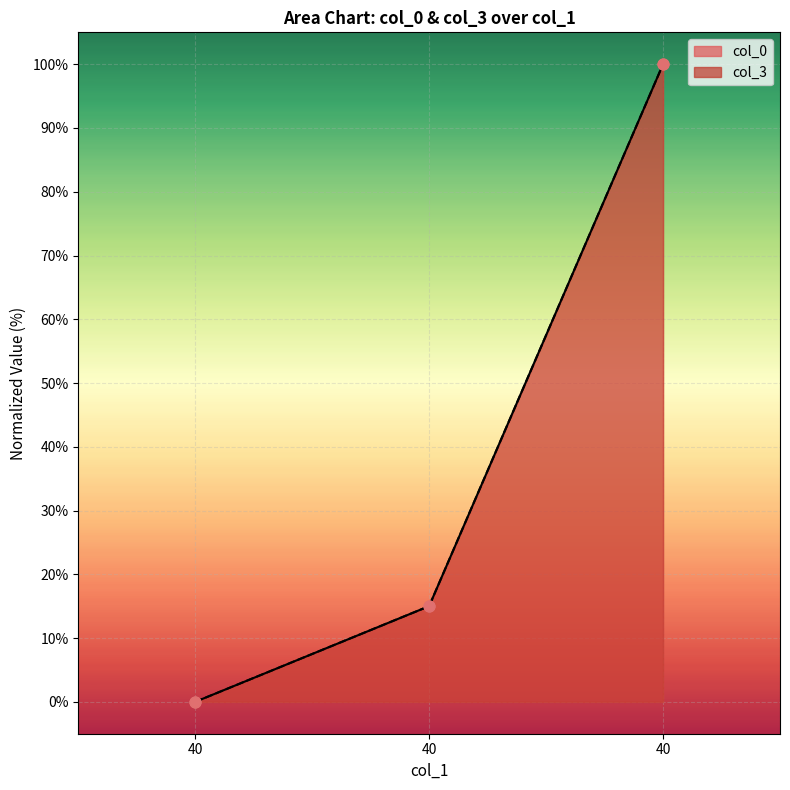

Which series contains the highest Y value?

col_0